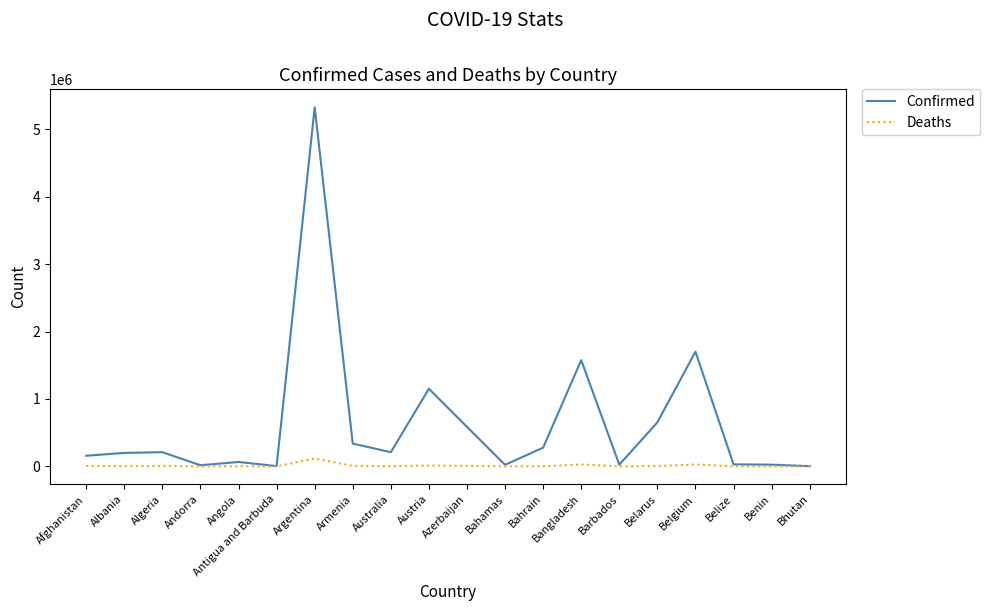

Rank the series by their maximum value, from highest to lowest.

Confirmed, Deaths